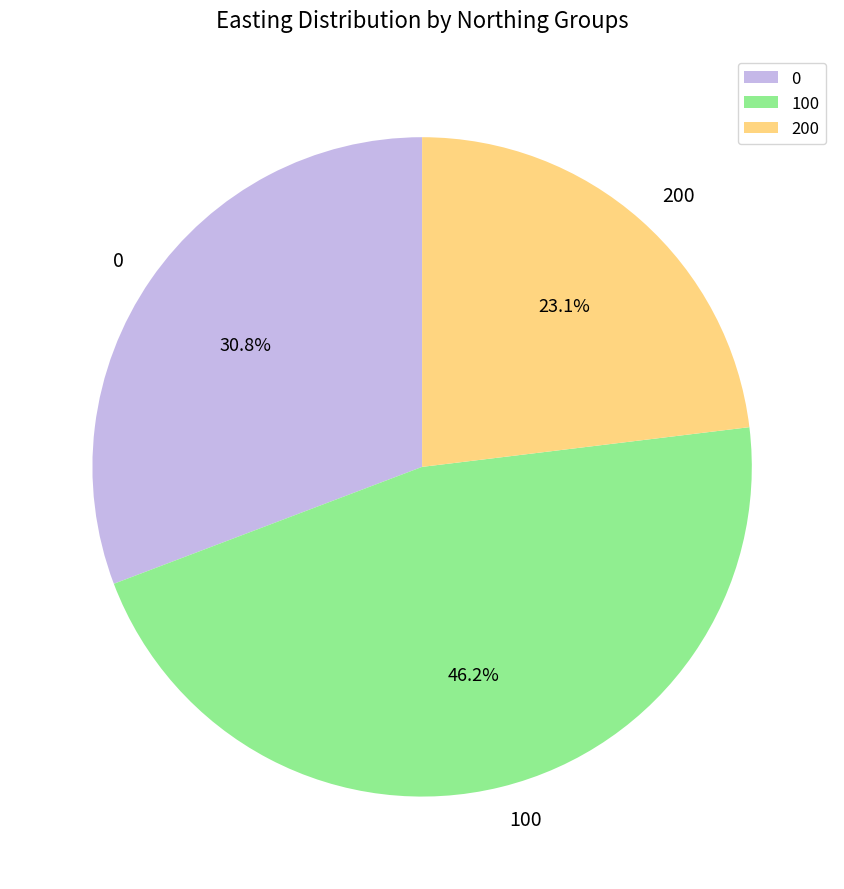

Approximately how many times larger is the value at 100 compared to 0?

1.5